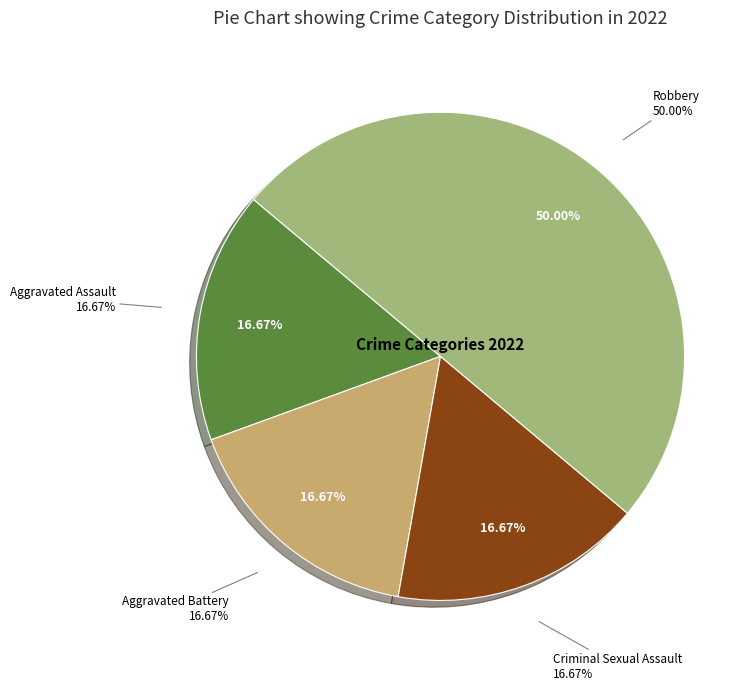

To the nearest percent, what is the combined percentage of Aggravated Battery and Aggravated Assault?

33%